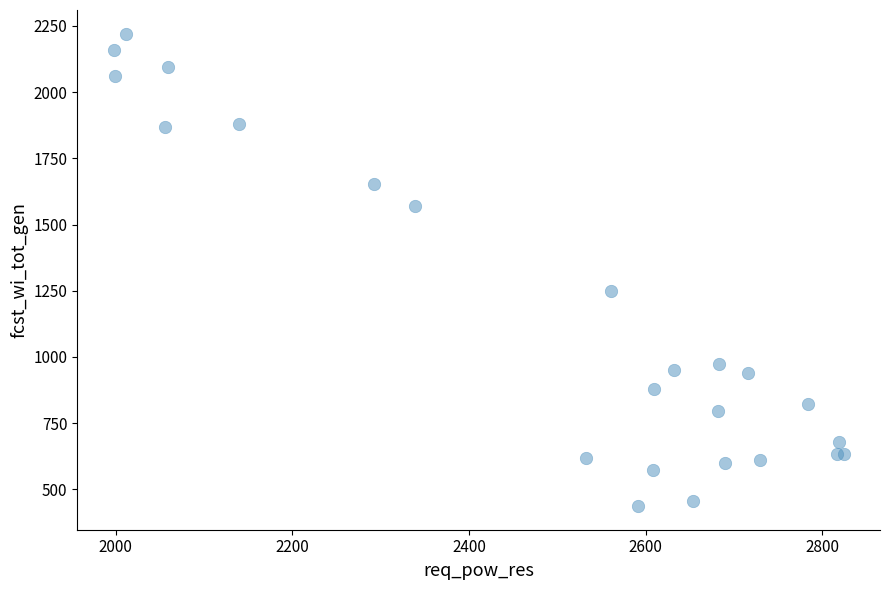

What Y value in the scatter plot is closest to 1329?

1248